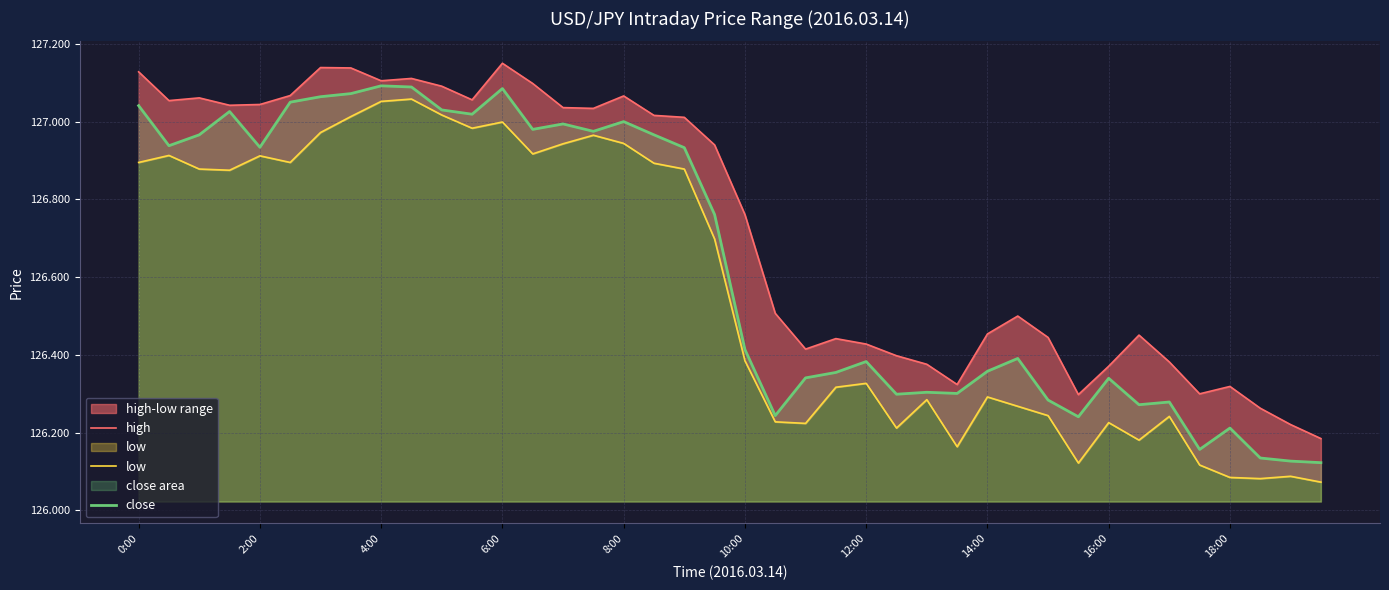

True or false: low and close cross at least once.

False